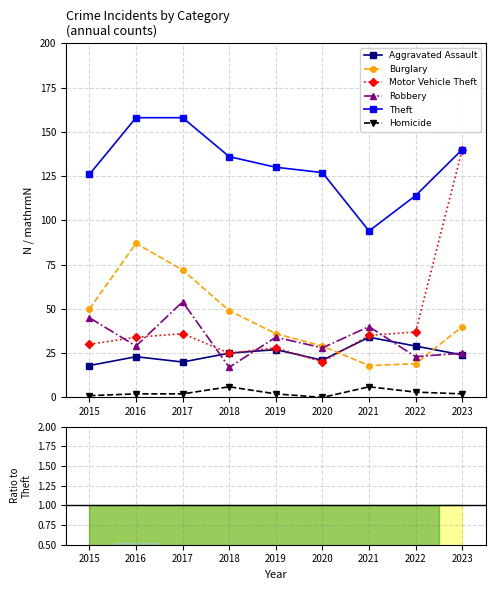

Which has a higher value, 2022 or 2016?

2022